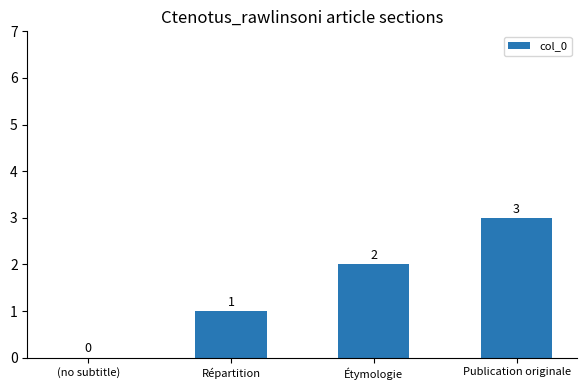

Read the value at Publication originale.

3